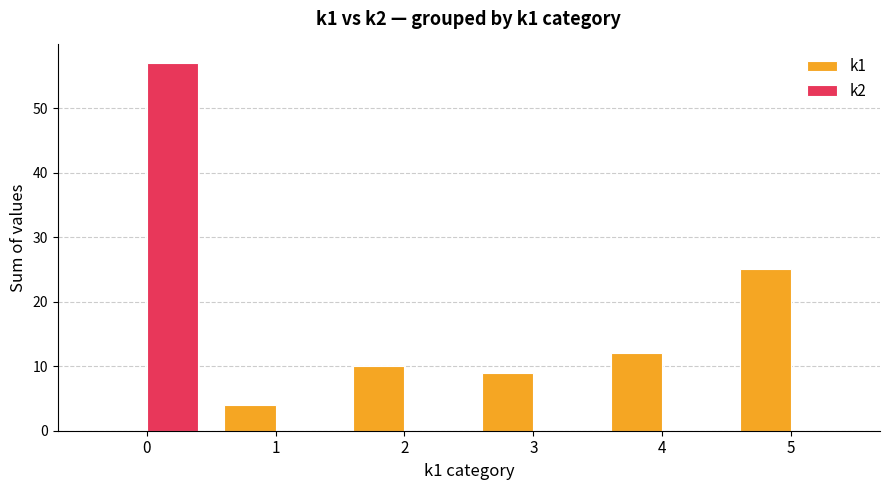

The k2 series shows 0 at 1. True or false?

True